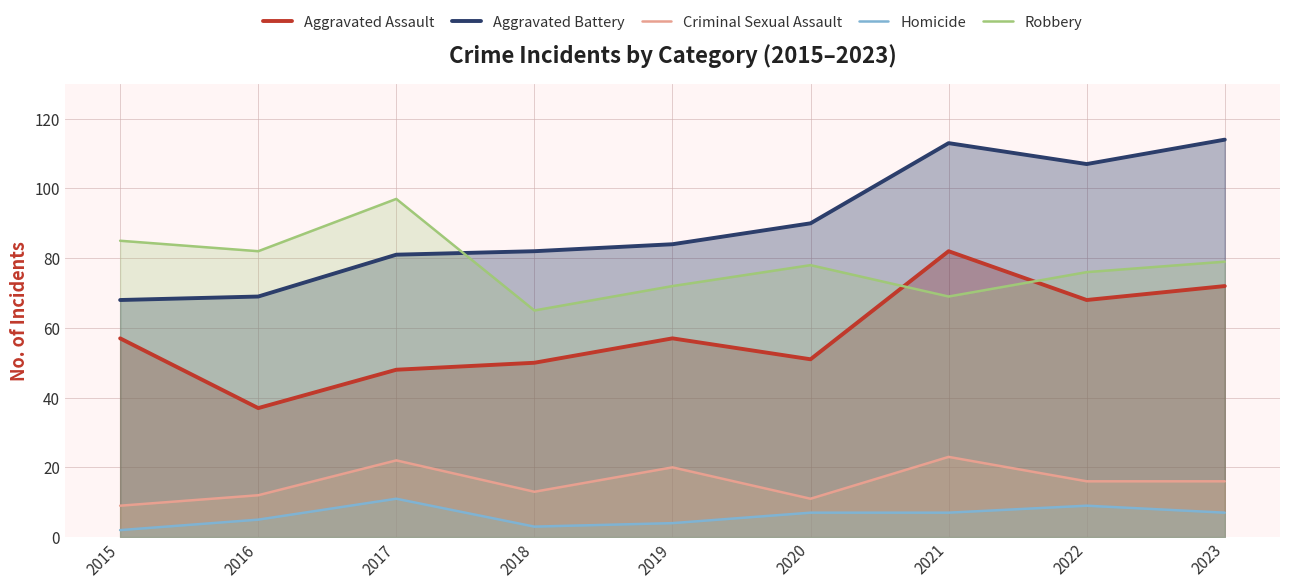

What are all the series names shown in the legend?

Aggravated Assault, Aggravated Battery, Criminal Sexual Assault, Homicide, Robbery